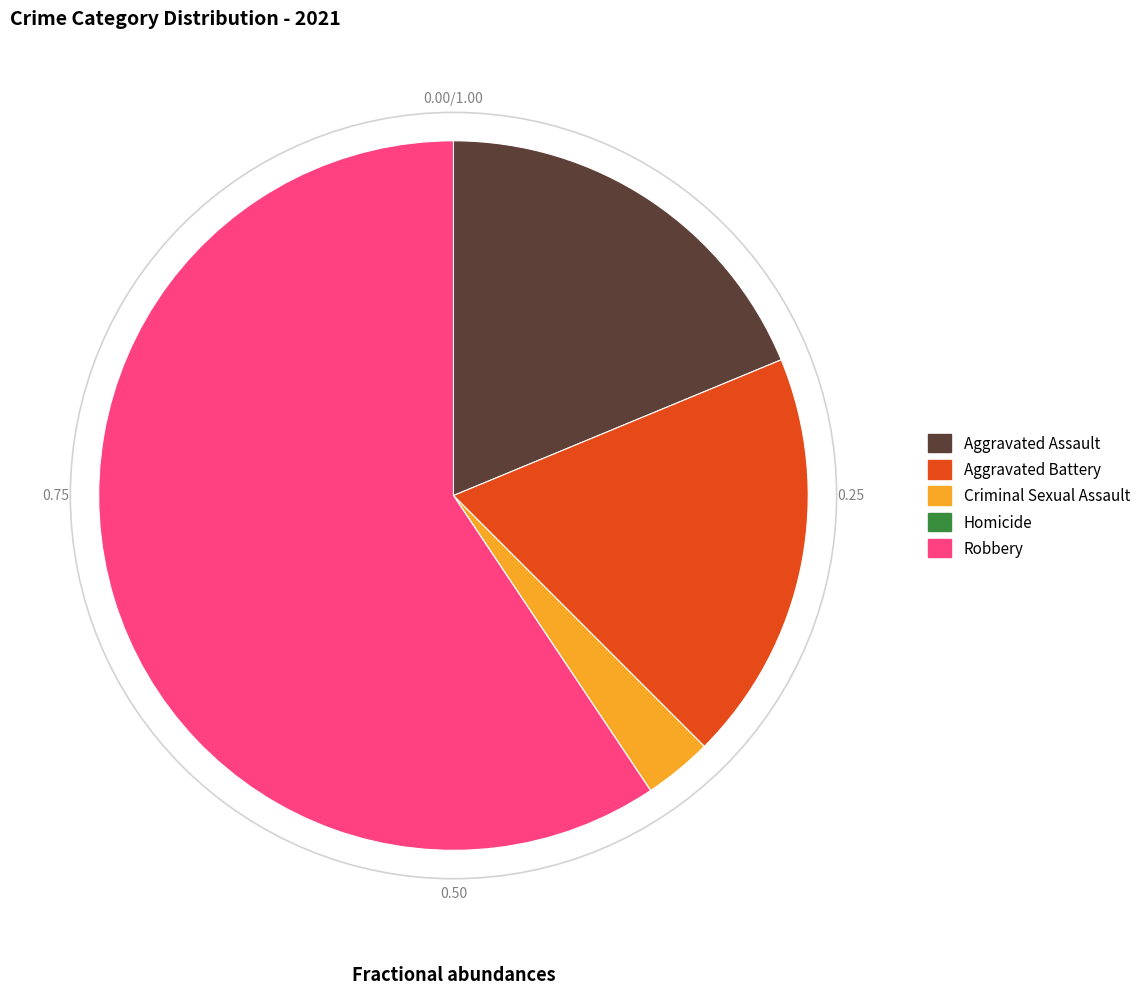

What is the ratio of the value at Robbery to the value at Aggravated Battery?

3.2